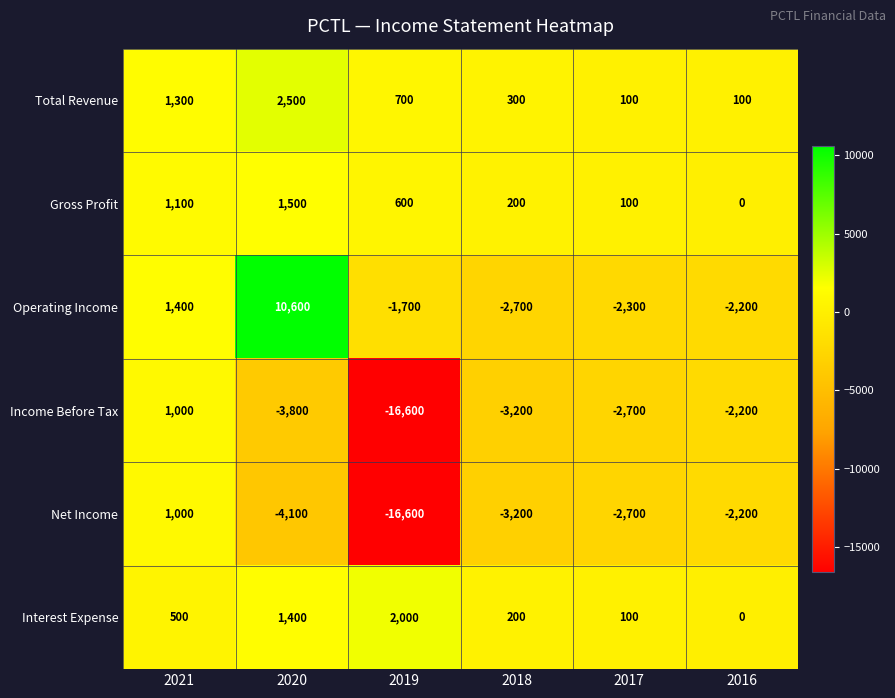

Which category has the lowest value across all series?

2019